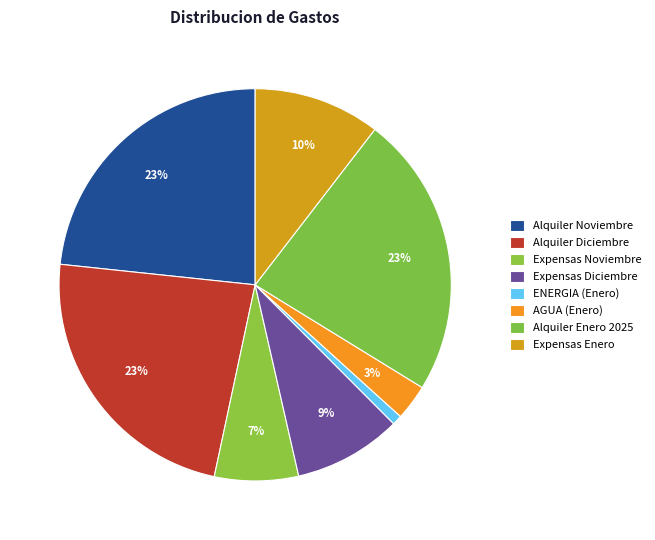

Is Expensas Noviembre the majority of the pie?

No